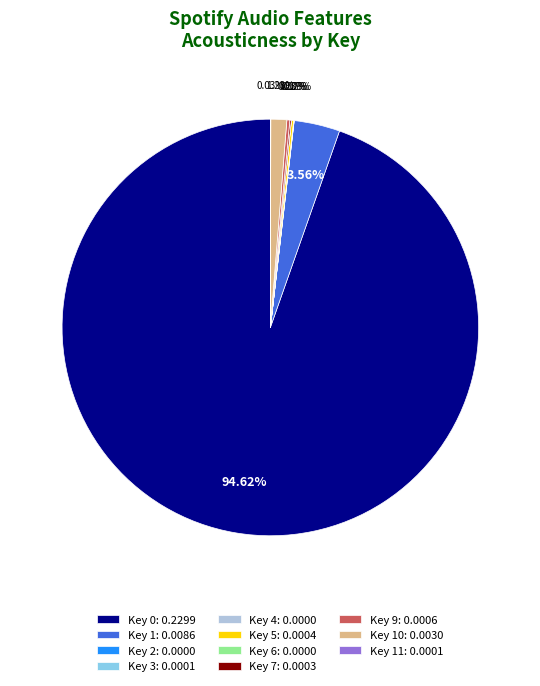

Does Key 1: 0.0086 account for over 50% of the chart?

No